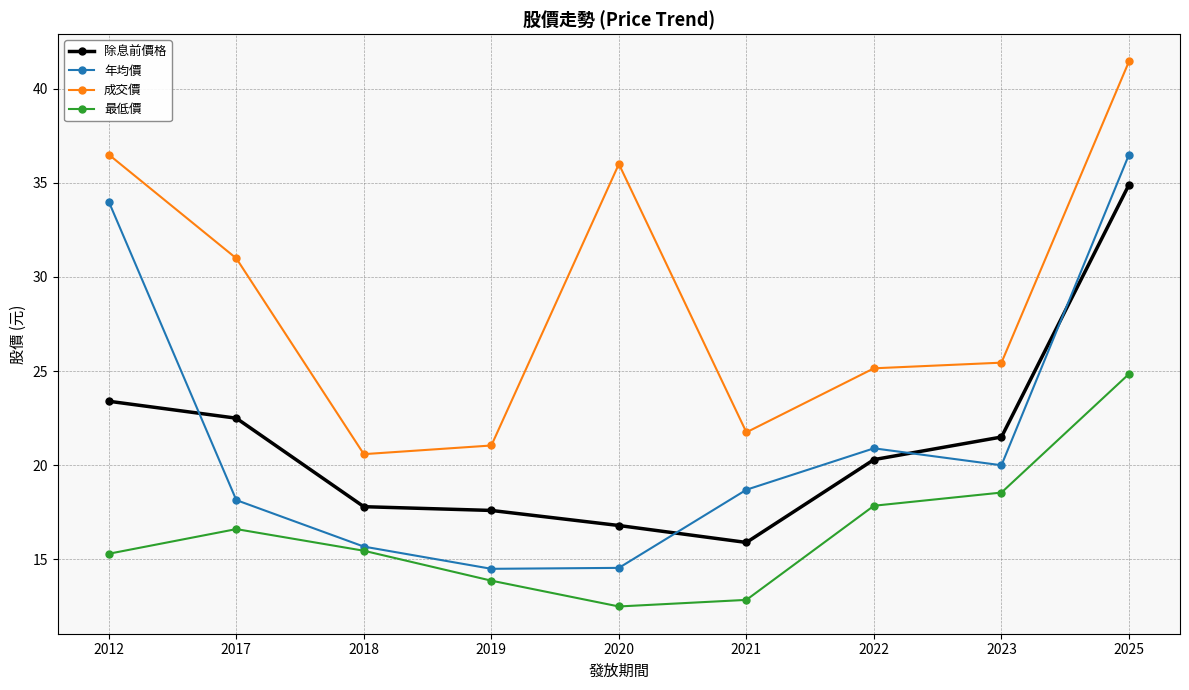

At which label does 最低價 reach its peak?

2025